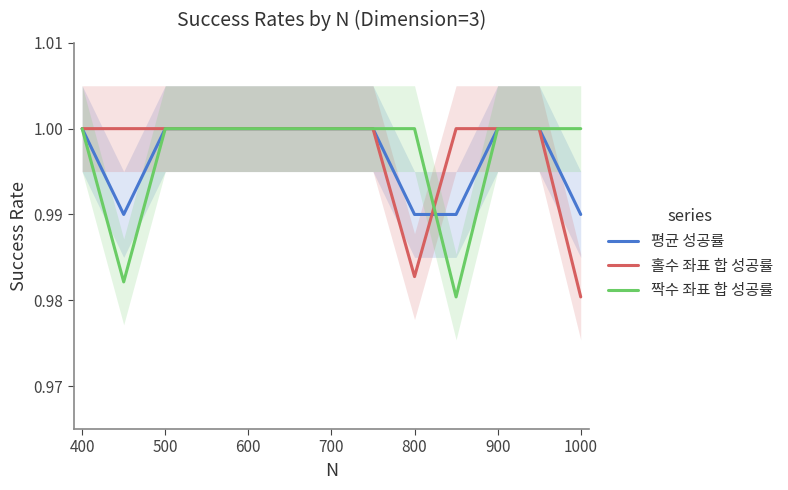

Reading left to right, what are all the values shown in this chart?

평균 성공률: 1.0	1.0	1.0	1.0	1.0	1.0	1.0	1.0	1.0	1.0	1.0	1.0	1.0
홀수 좌표 합 성공률: 1.0	1.0	1.0	1.0	1.0	1.0	1.0	1.0	1.0	1.0	1.0	1.0	1.0
짝수 좌표 합 성공률: 1.0	1.0	1.0	1.0	1.0	1.0	1.0	1.0	1.0	1.0	1.0	1.0	1.0